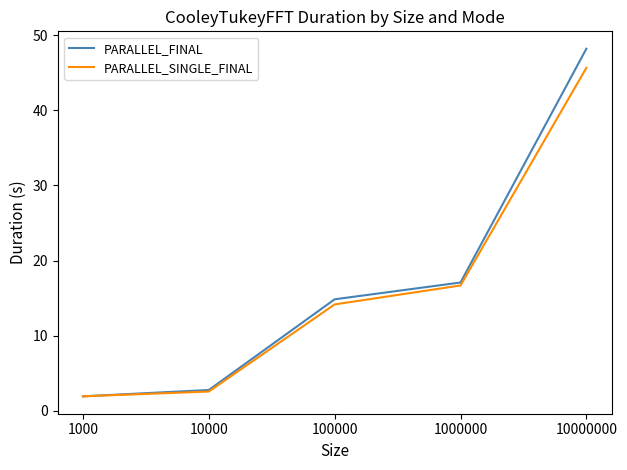

List the series in order of their overall mean, highest first.

PARALLEL_FINAL, PARALLEL_SINGLE_FINAL